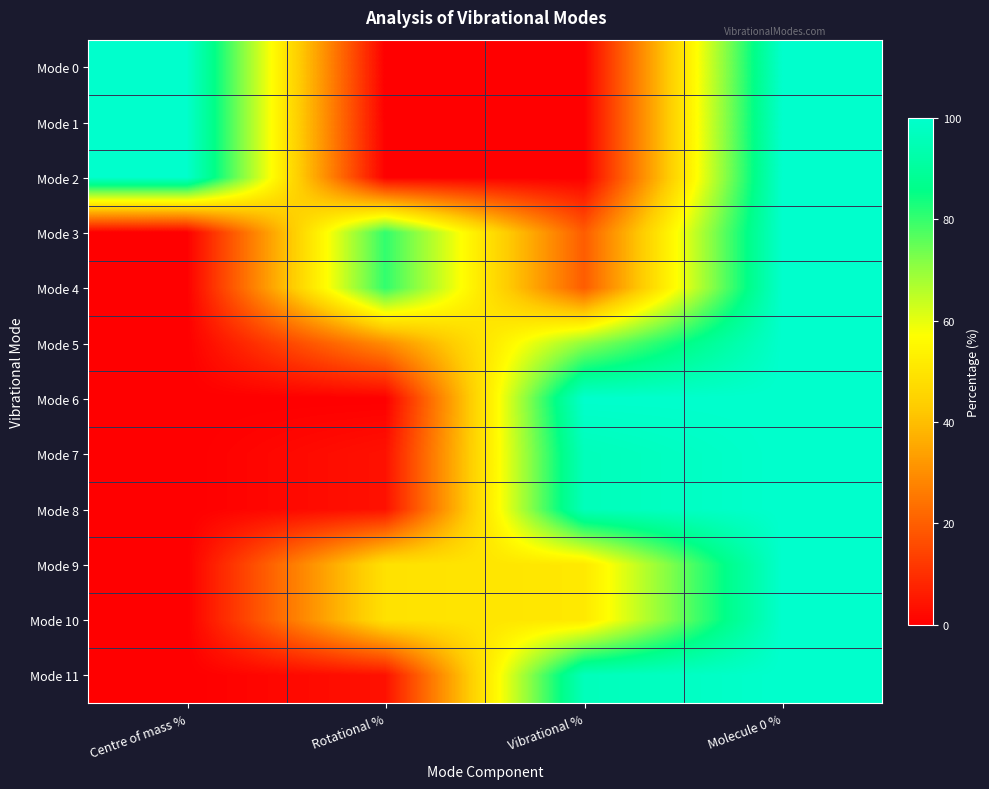

Reading left to right, extract all data points from this chart.

Mode 0: Centre of mass %=100.0	Rotational %=-0.0	Vibrational %=0.0	Molecule 0 %=100.0
Mode 1: Centre of mass %=100.0	Rotational %=0.0	Vibrational %=0.0	Molecule 0 %=100.0
Mode 2: Centre of mass %=100.0	Rotational %=0.0	Vibrational %=0.0	Molecule 0 %=100.0
Mode 3: Centre of mass %=0.0	Rotational %=80.5	Vibrational %=19.5	Molecule 0 %=100.0
Mode 4: Centre of mass %=0.0	Rotational %=80.5	Vibrational %=19.5	Molecule 0 %=100.0
Mode 5: Centre of mass %=0.0	Rotational %=29.5	Vibrational %=70.5	Molecule 0 %=100.0
Mode 6: Centre of mass %=0.0	Rotational %=0.0	Vibrational %=100.0	Molecule 0 %=100.0
Mode 7: Centre of mass %=0.0	Rotational %=3.8	Vibrational %=96.2	Molecule 0 %=100.0
Mode 8: Centre of mass %=0.0	Rotational %=3.8	Vibrational %=96.2	Molecule 0 %=100.0
Mode 9: Centre of mass %=0.0	Rotational %=49.0	Vibrational %=51.0	Molecule 0 %=100.0
Mode 10: Centre of mass %=0.0	Rotational %=49.0	Vibrational %=51.0	Molecule 0 %=100.0
Mode 11: Centre of mass %=0.0	Rotational %=3.8	Vibrational %=96.2	Molecule 0 %=100.0